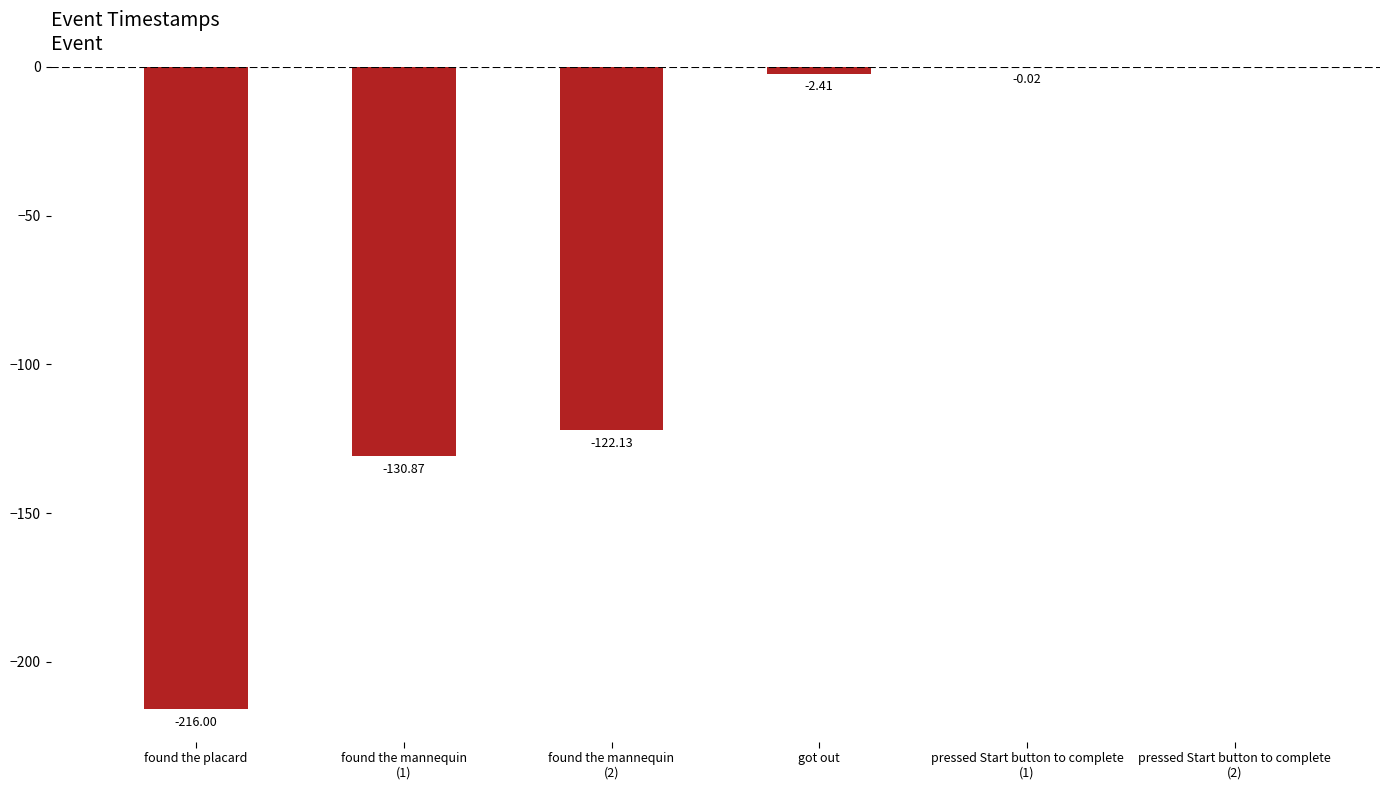

Rank the categories by value from lowest to highest.

found the placard, found the mannequin
(1), found the mannequin
(2), got out, pressed Start button to complete
(1), pressed Start button to complete
(2)